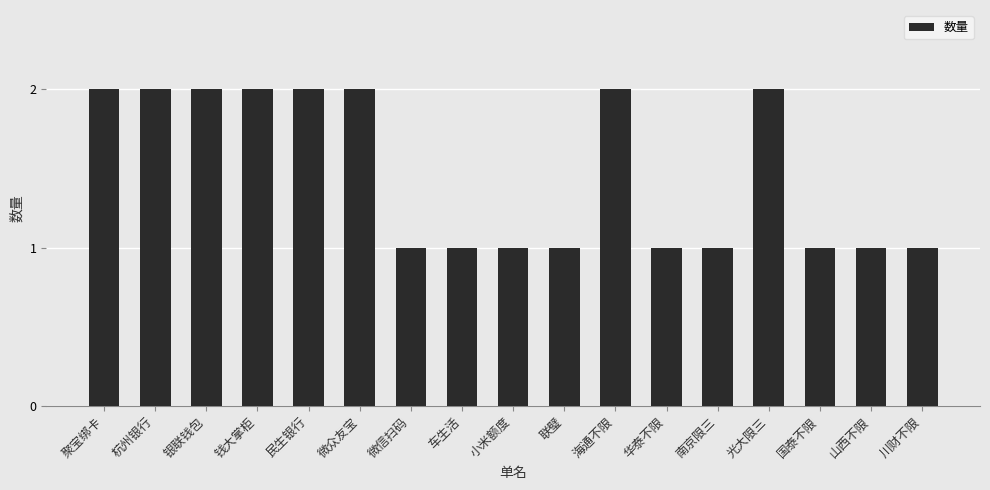

Read the value at 联璧.

1